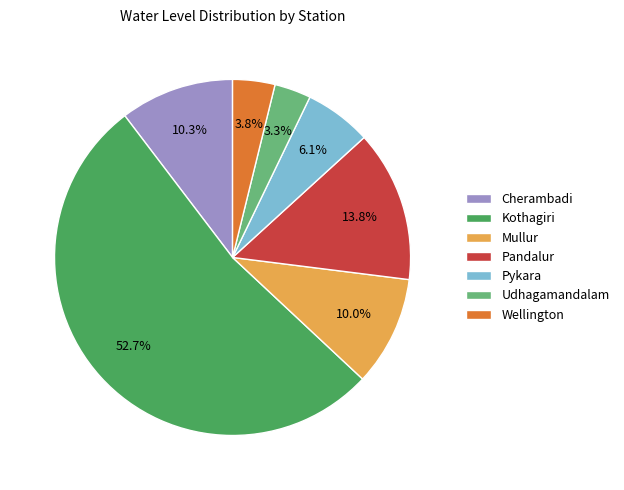

Which slice is the largest?

Kothagiri